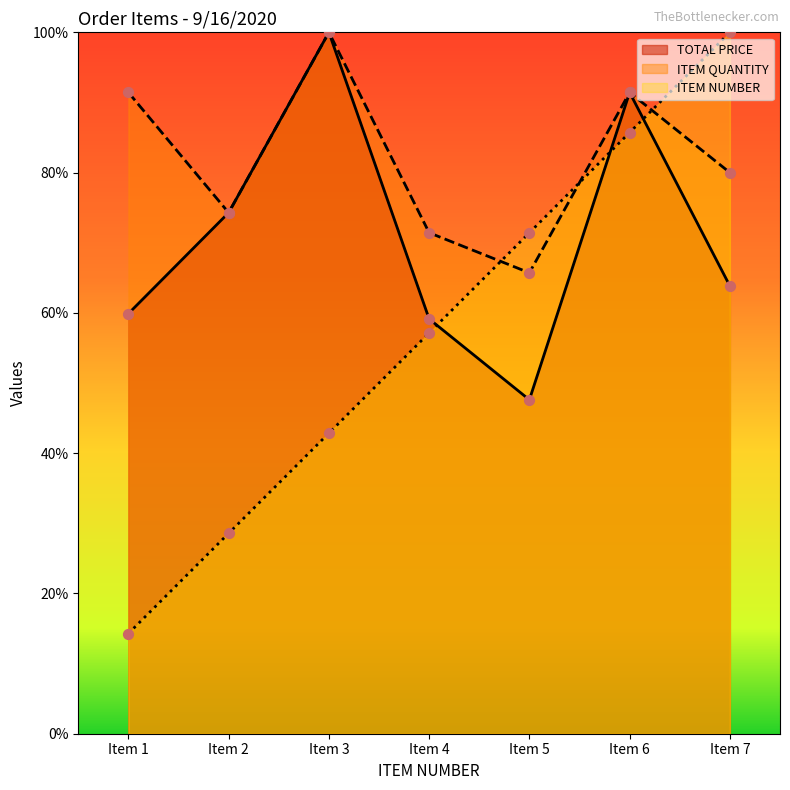

Which series reaches the minimum Y coordinate?

ITEM NUMBER